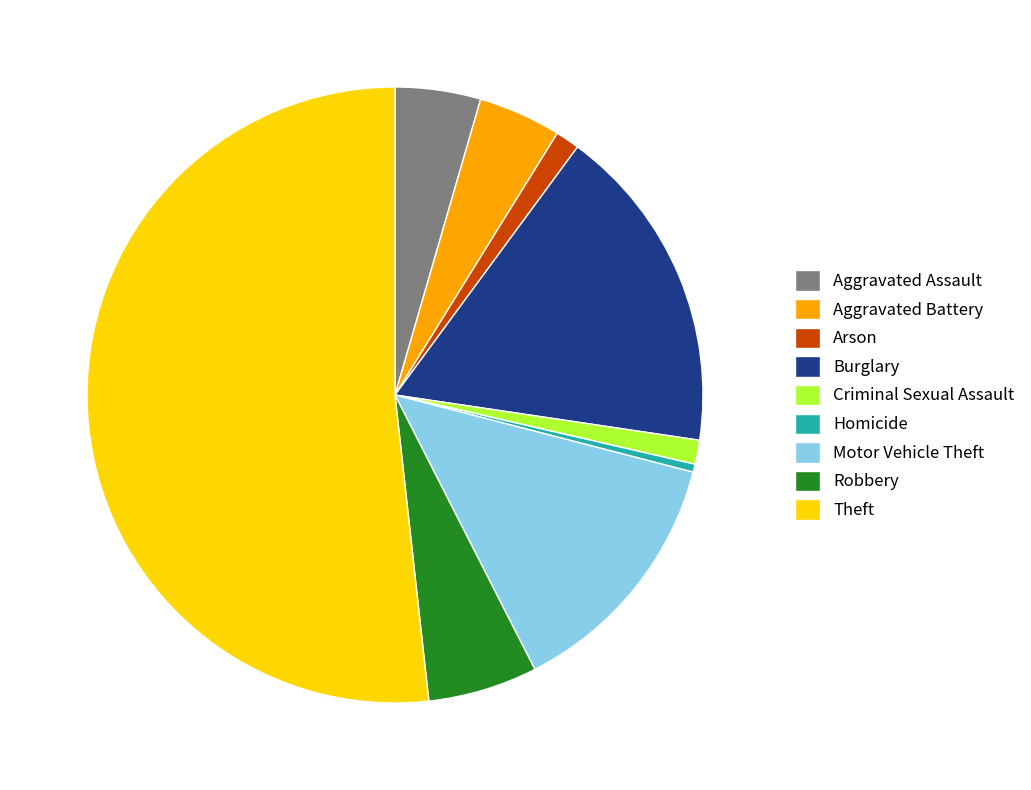

What is the majority slice?

Theft